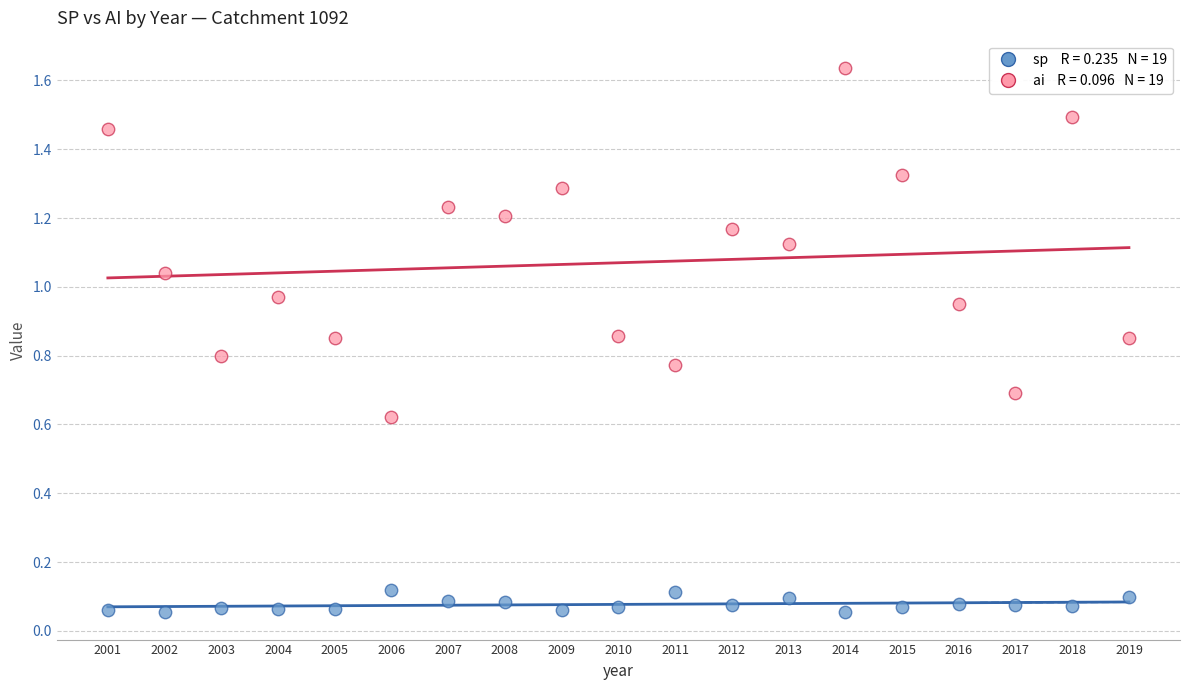

Across all data points, what is the range of X values (max minus min)?

18.0